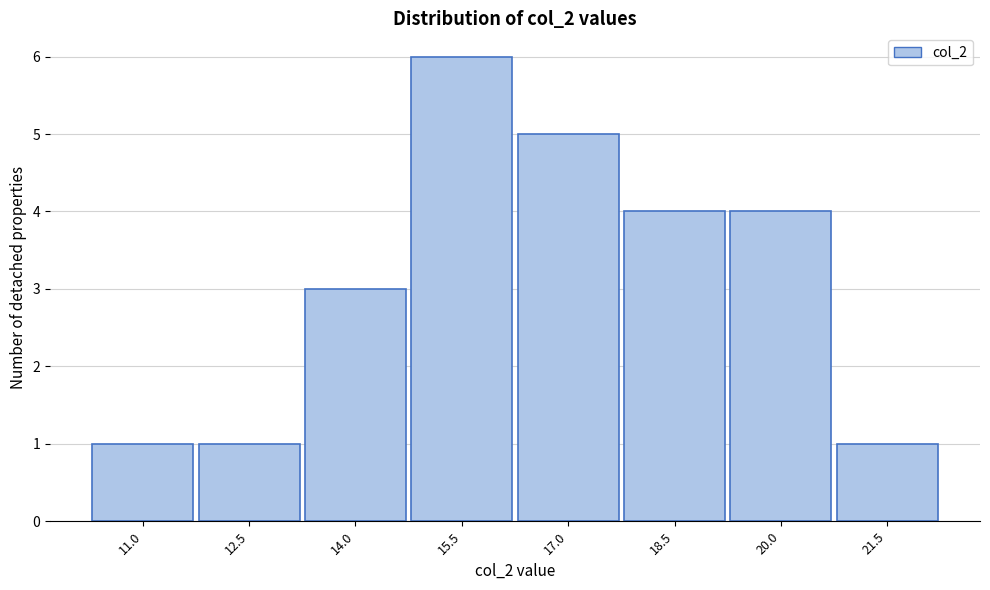

Reading left to right, what are all the values shown in this chart?

1	1	3	6	5	4	4	1